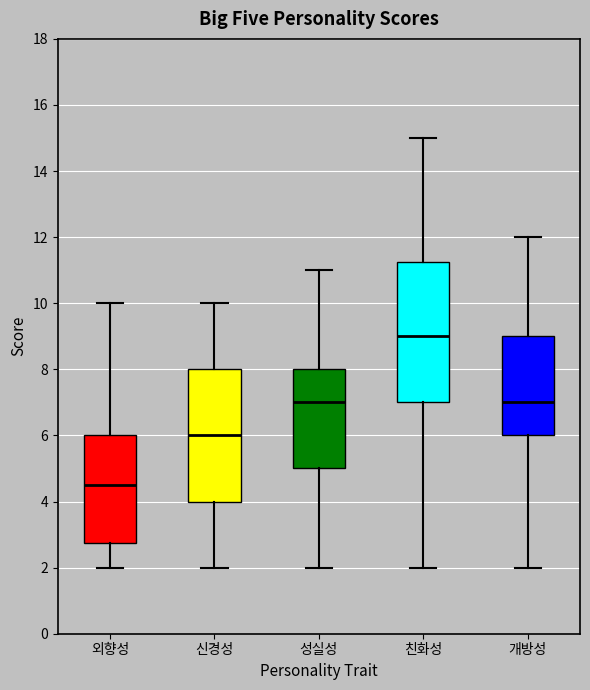

Reading left to right, read every box against the y-axis: the position of its median line, the range the box covers, and the ends of its whiskers. The values are not printed on the chart, so give them approximately, as read against the axis.

외향성: median 4.6, box 2.8 to 6.0, whiskers 2.0 to 10.0
신경성: median 6.0, box 4.0 to 8.0, whiskers 2.0 to 10.0
성실성: median 7.0, box 5.0 to 8.0, whiskers 2.0 to 11.0
친화성: median 9.0, box 7.0 to 11.2, whiskers 2.0 to 15.0
개방성: median 7.0, box 6.0 to 9.0, whiskers 2.0 to 12.0